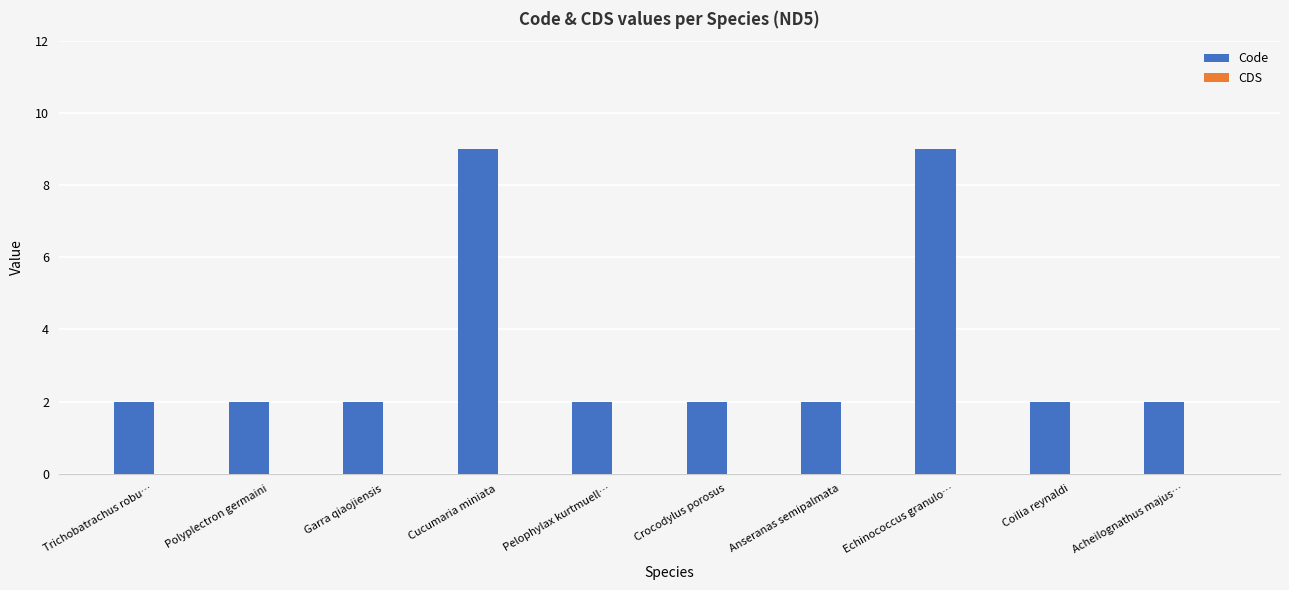

How many distinct data groups are displayed?

1